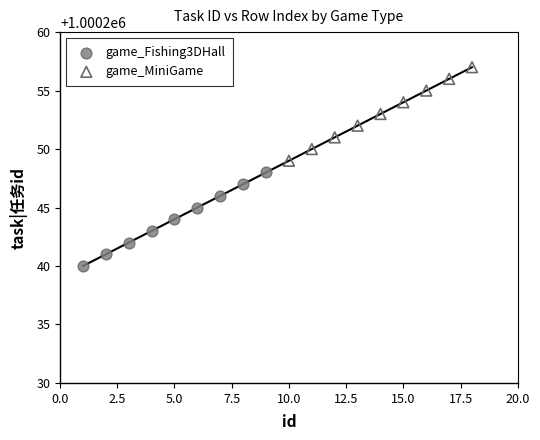

What are all the series names shown in the legend?

game_Fishing3DHall, game_MiniGame